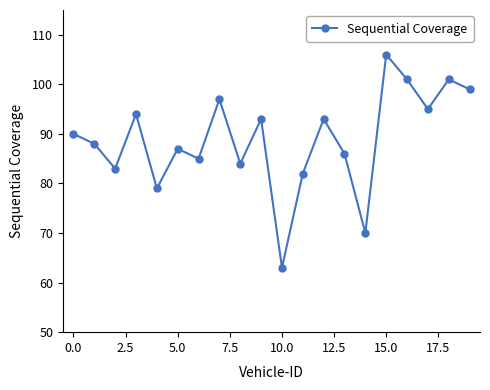

Reading right to left, extract all data points from this chart.

99	101	95	101	106	70	86	93	82	63	93	84	97	85	87	79	94	83	88	90